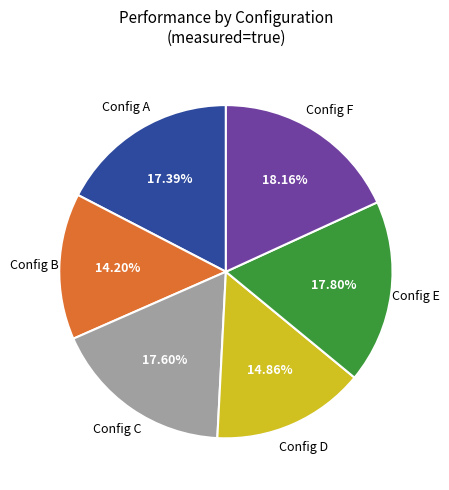

Is there any slice that represents more than half of the pie?

No